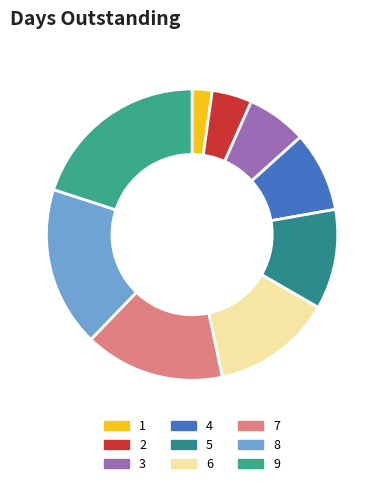

To the nearest percent, what percentage of the pie is 6?

13%